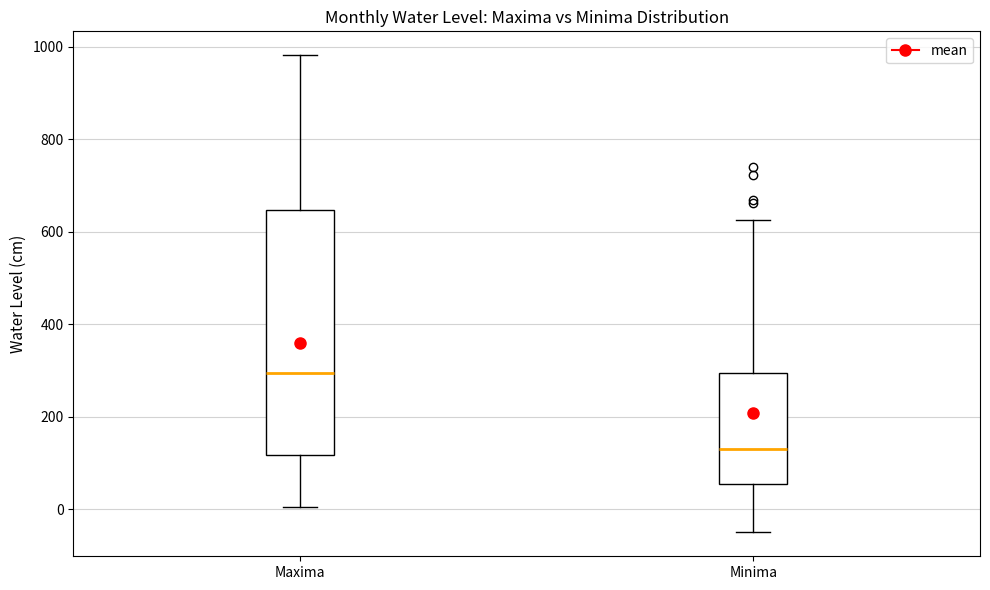

Reading left to right, transcribe this box plot: for each box, give where its median line is, the range the box spans, and where its two whiskers end, as read against the y-axis. The values are not printed on the chart, so give them approximately, as read against the axis.

Maxima: median 300, box 120 to 640, whiskers 0 to 980
Minima: median 140, box 60 to 300, whiskers -40 to 620